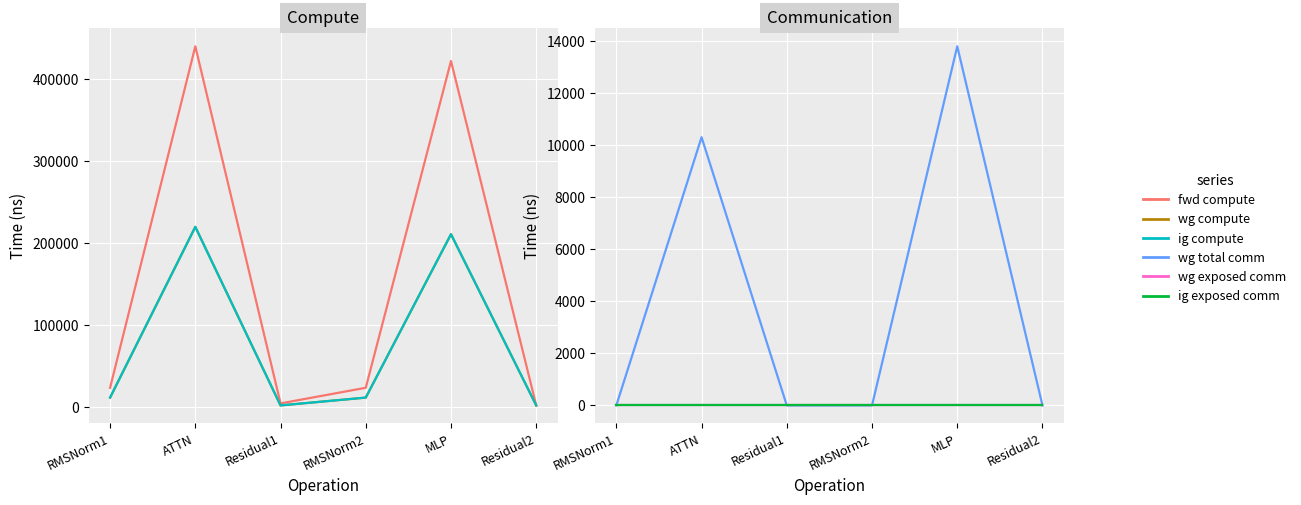

Count the number of categories in the chart.

6